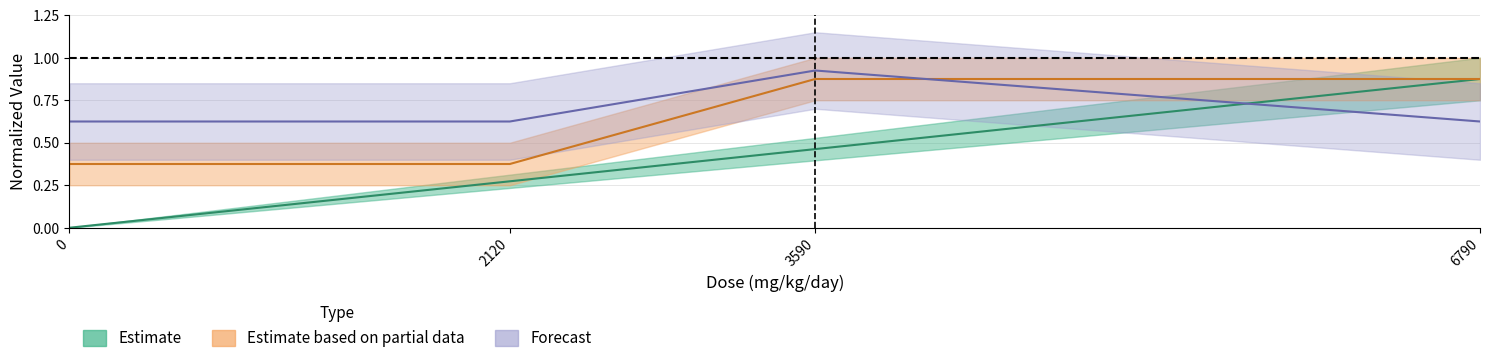

How many lines are shown in the chart?

3